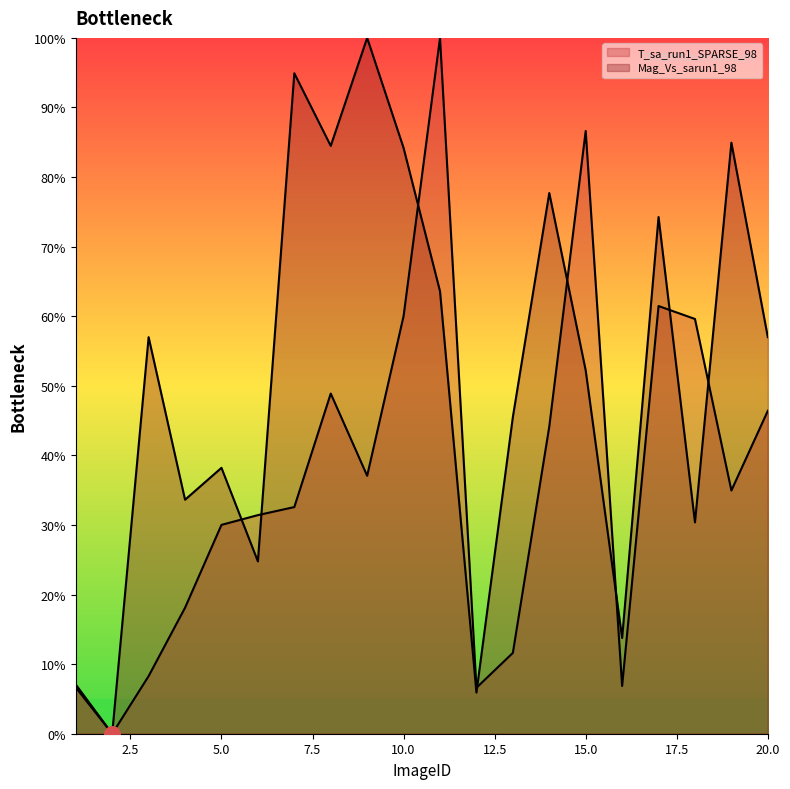

Which series contains the lowest Y value?

T_sa_run1_SPARSE_98